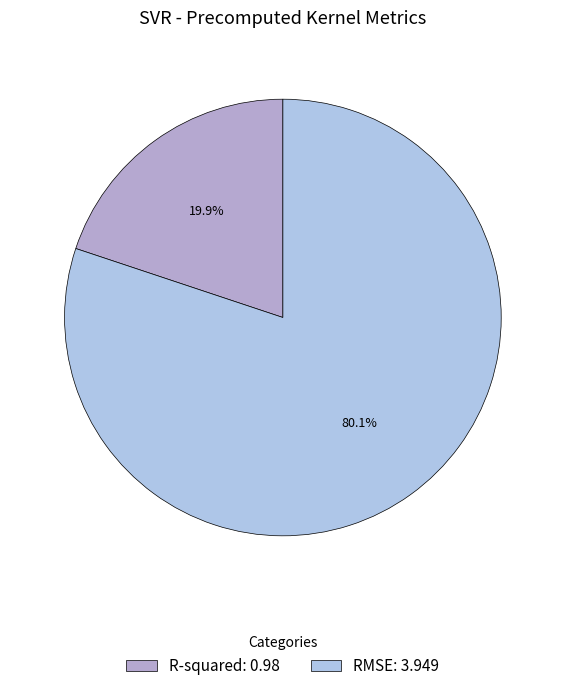

What is the total percentage of RMSE and R-squared?

100.0%